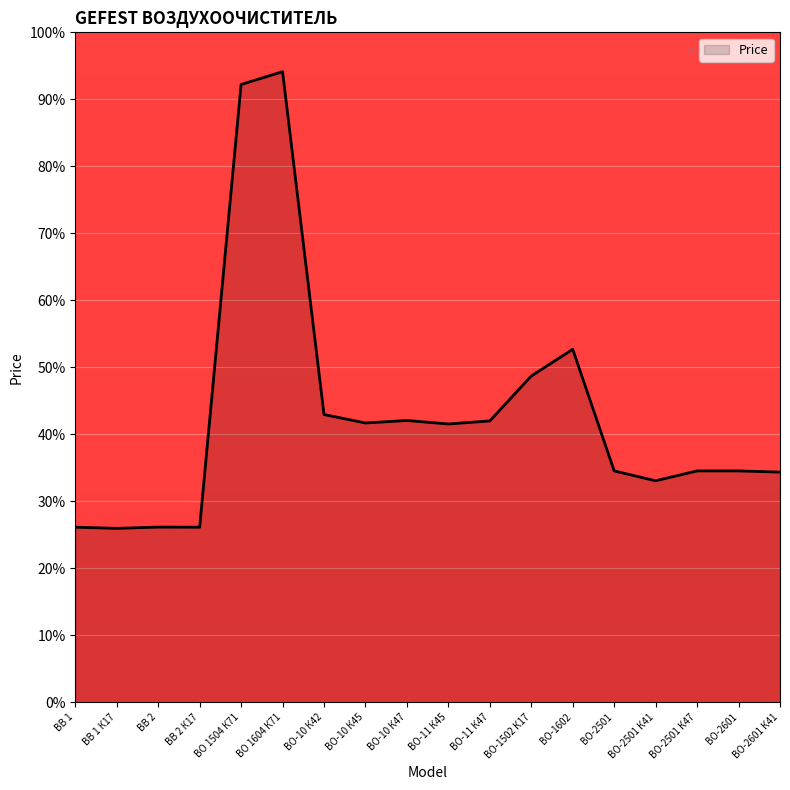

What is the difference between the values at ВВ 1 К17 and ВО-2601 К41?

8.4